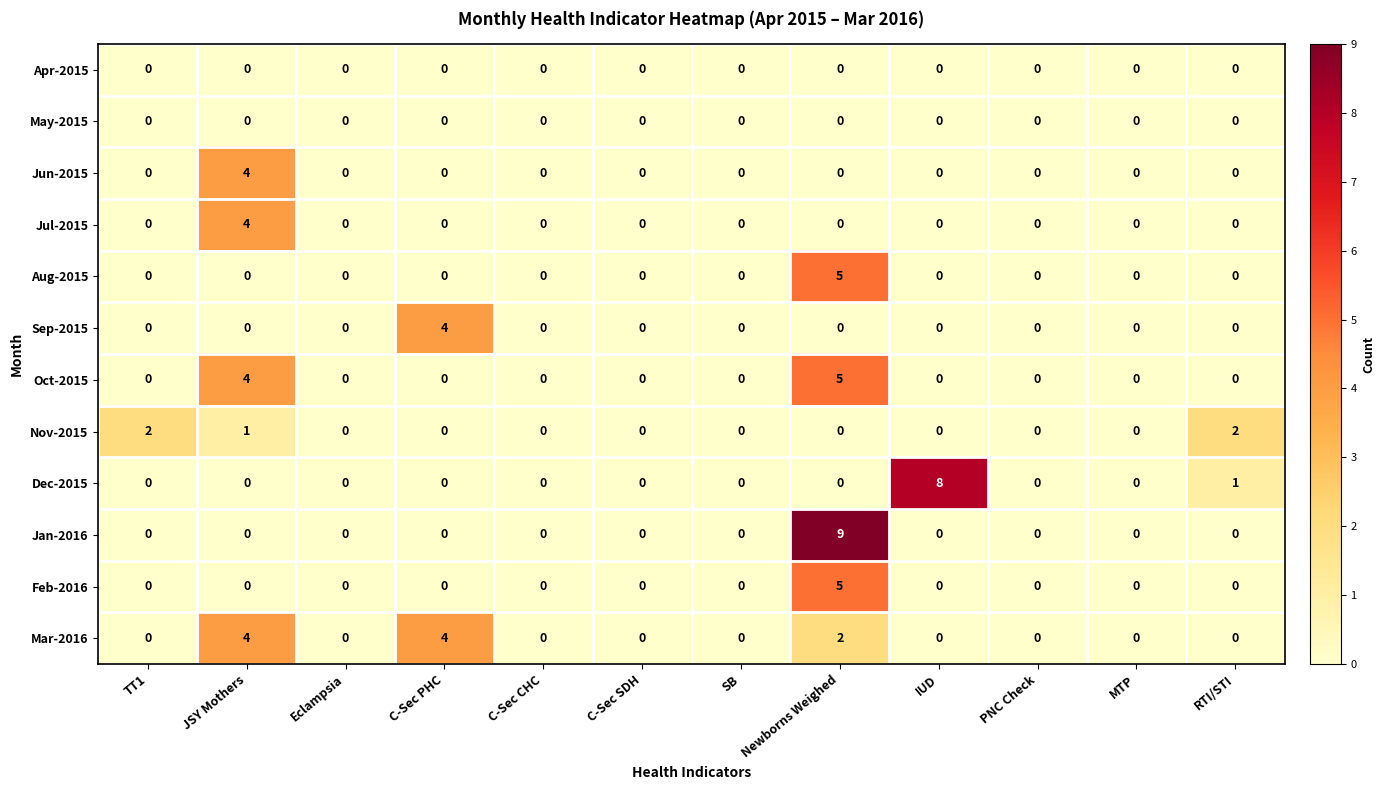

The Nov-2015 series shows -1 at C-Sec PHC. True or false?

False